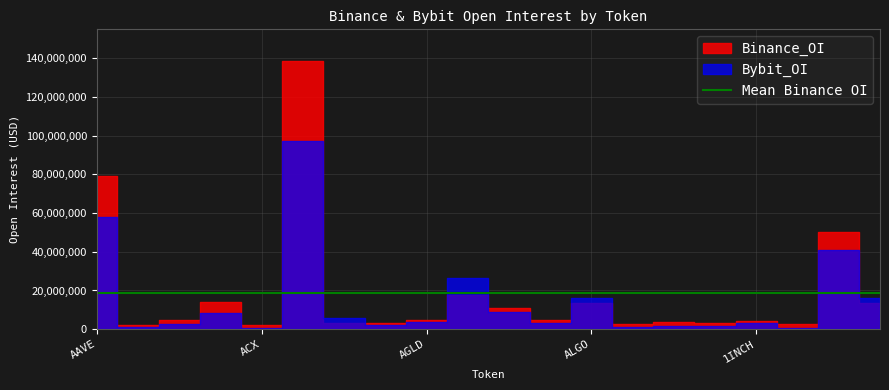

Reading left to right, extract all data points from this chart.

Bybit_OI: 58075192	877637	2537563	8189927	419082	97444505	5699586	2104699	3536865	26668195	8802878	3249835	15914118	1133012	1773919	1762658	3097450	705155	41073190	15914118
Binance_OI: 78998459	1991857	4667819	14100069	2362298	138329842	3383692	3206583	4719850	17447652	10902242	4619919	13311441	2462860	3615957	2997374	4467882	2531457	50020756	13311441